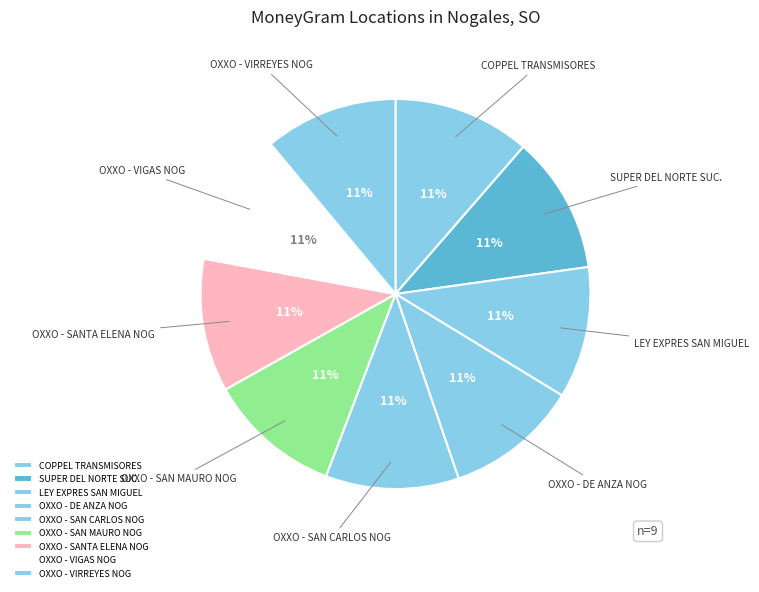

Is there any slice that represents more than half of the pie?

No